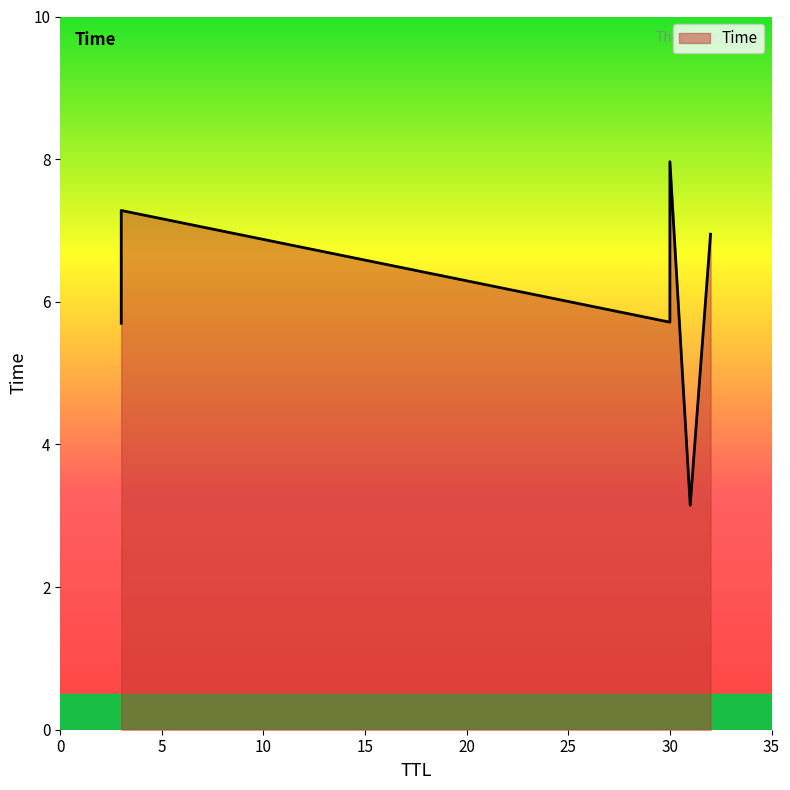

Rank the categories by value from highest to lowest.

30, 3, 32, 30, 3, 31